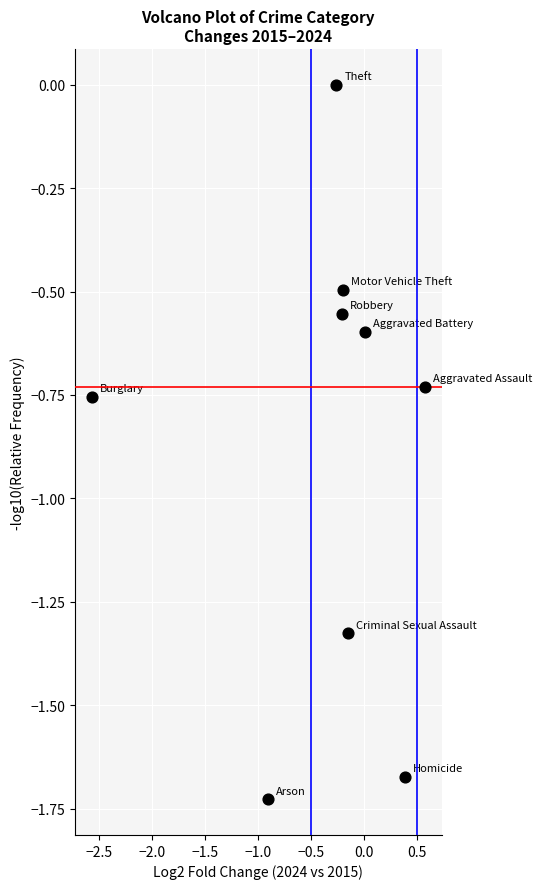

What is the range of X values (max minus min)?

3.1